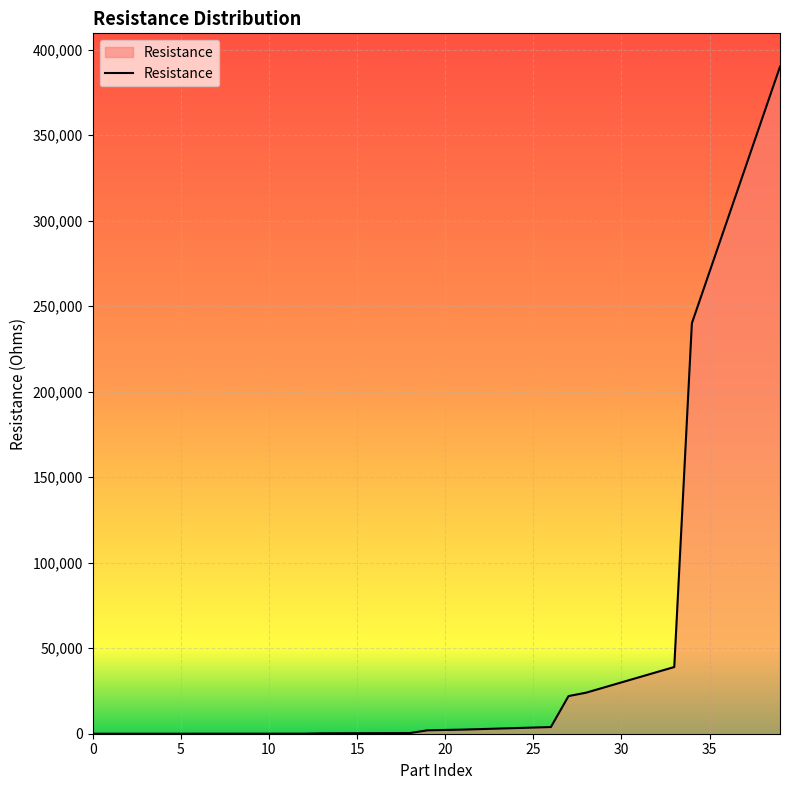

What is the difference between the maximum and minimum values?

389998.0